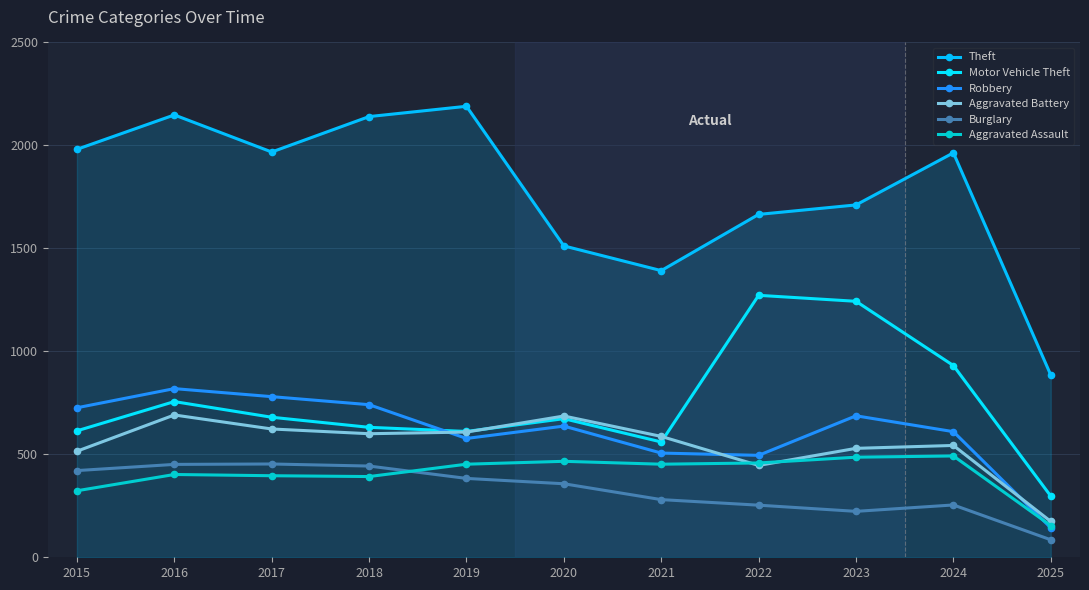

What is the sum of all Motor Vehicle Theft values?

8268